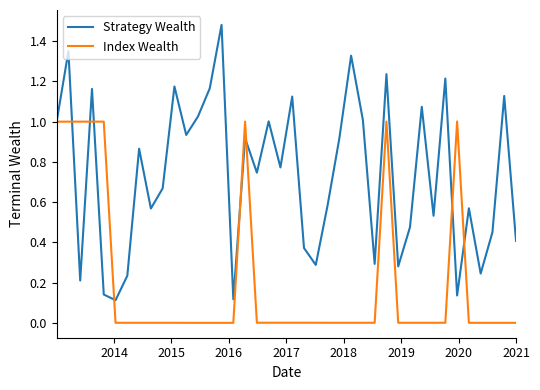

List the series in order of their overall mean, highest first.

Strategy Wealth, Index Wealth